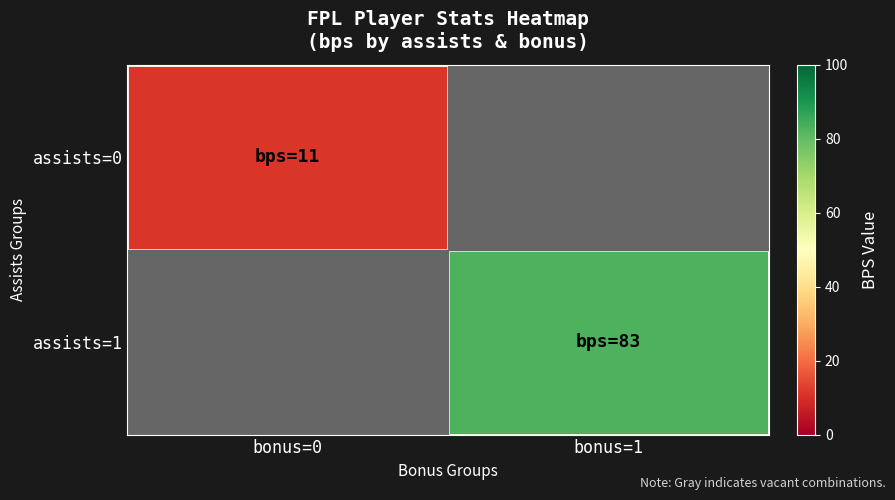

How many categories are shown in the chart?

2